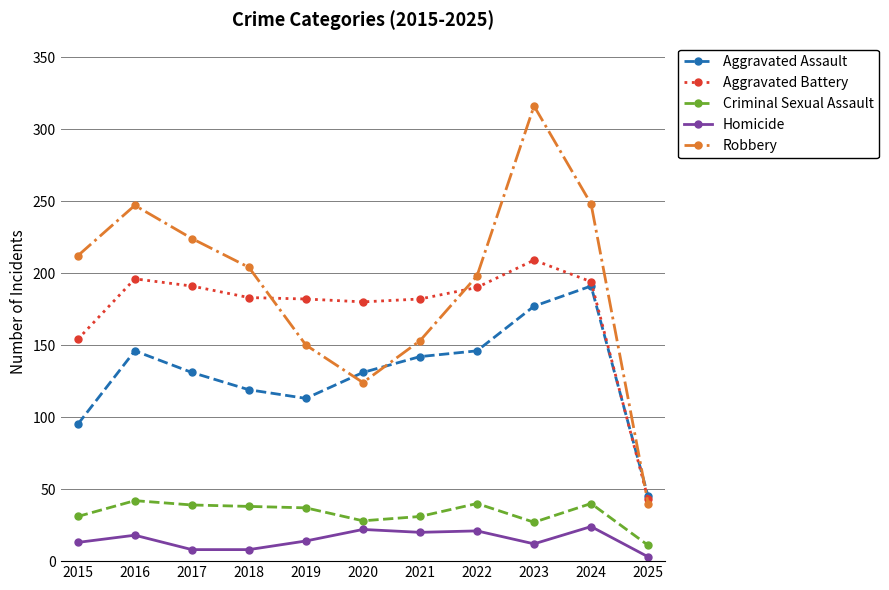

How many distinct data groups are displayed?

5